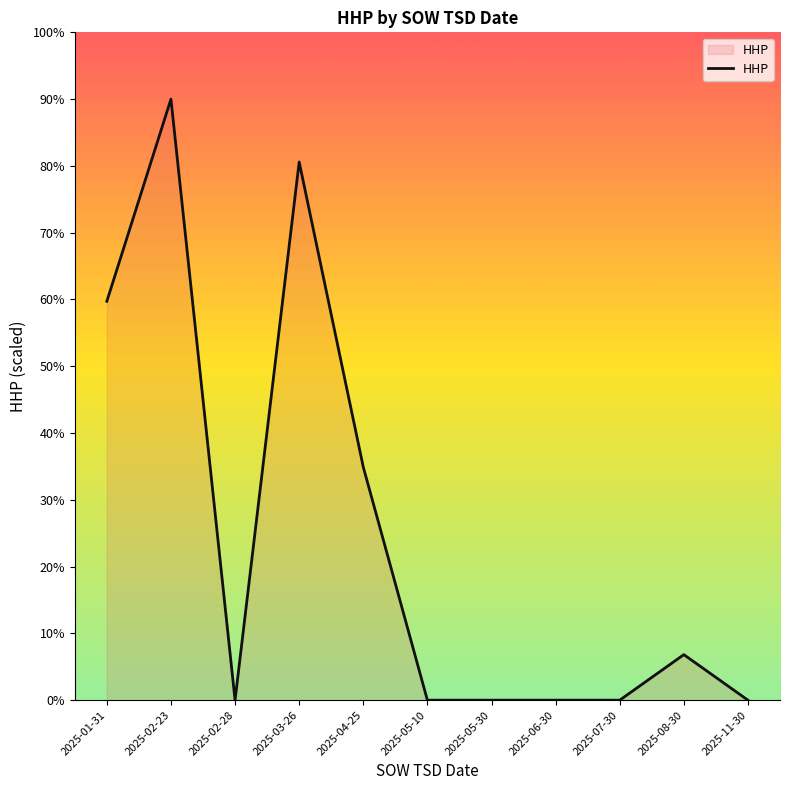

What position from the right is 2025-07-30?

3